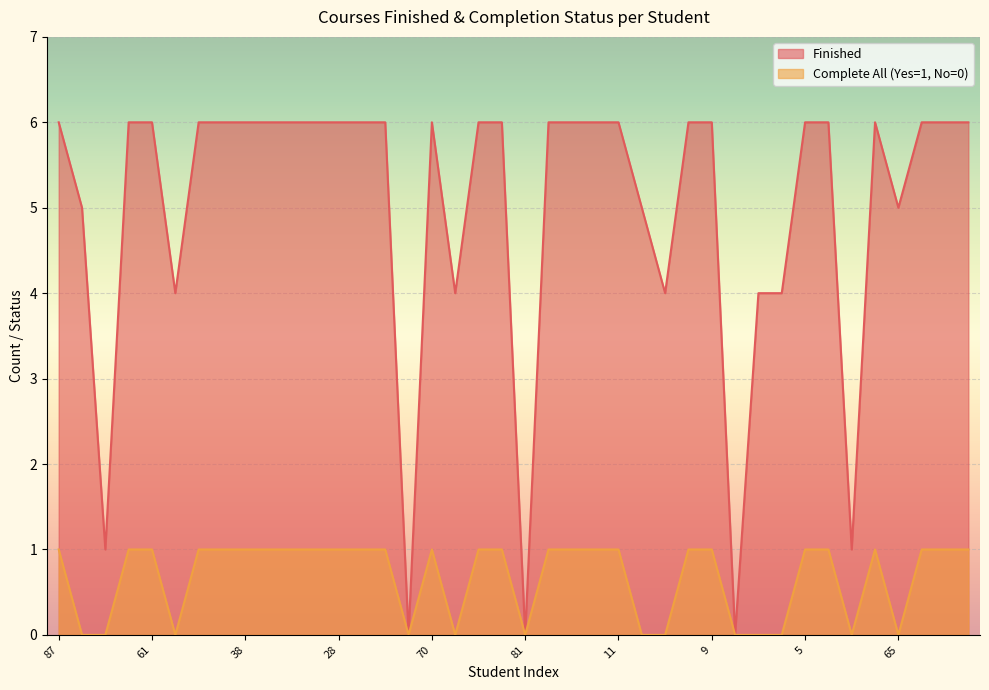

How many lines are shown in the chart?

2